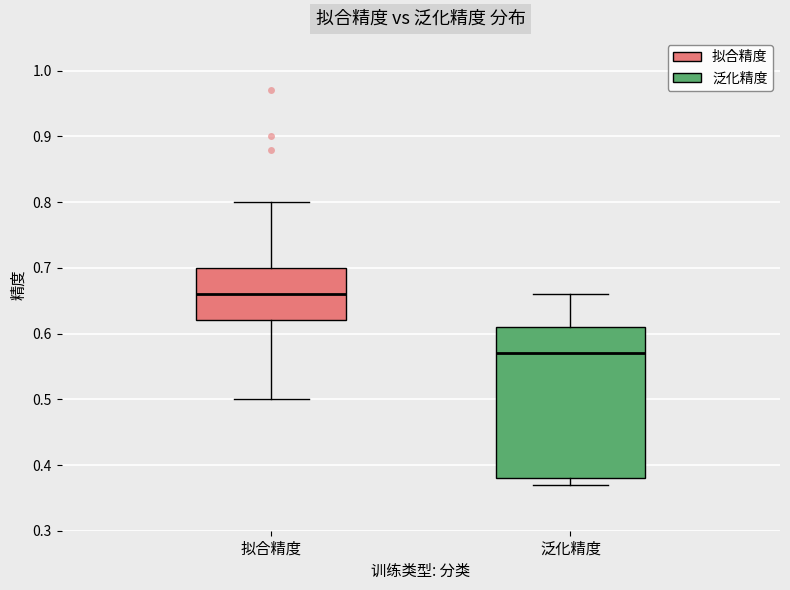

Comparing the boxes themselves (not the whiskers), which one is the tallest?

泛化精度